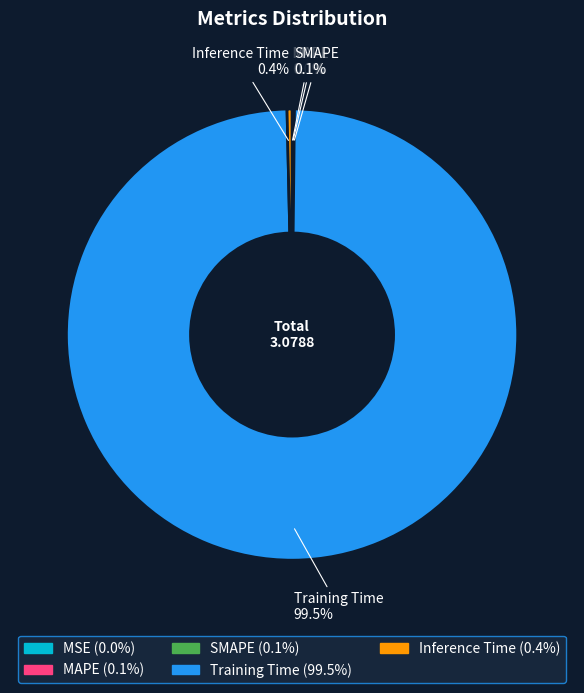

What is the largest slice in the pie chart?

Training Time